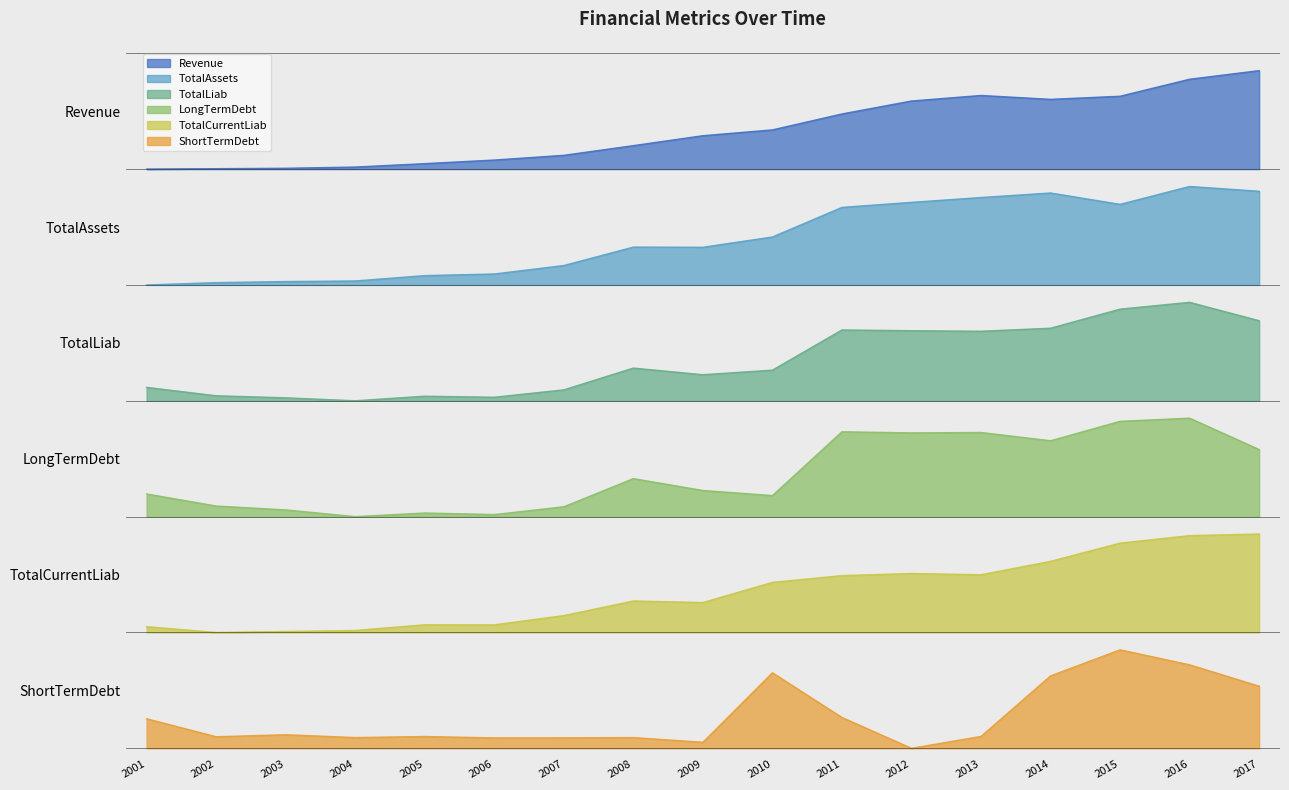

What is the spread (max minus min) of values at 2011?

5.2